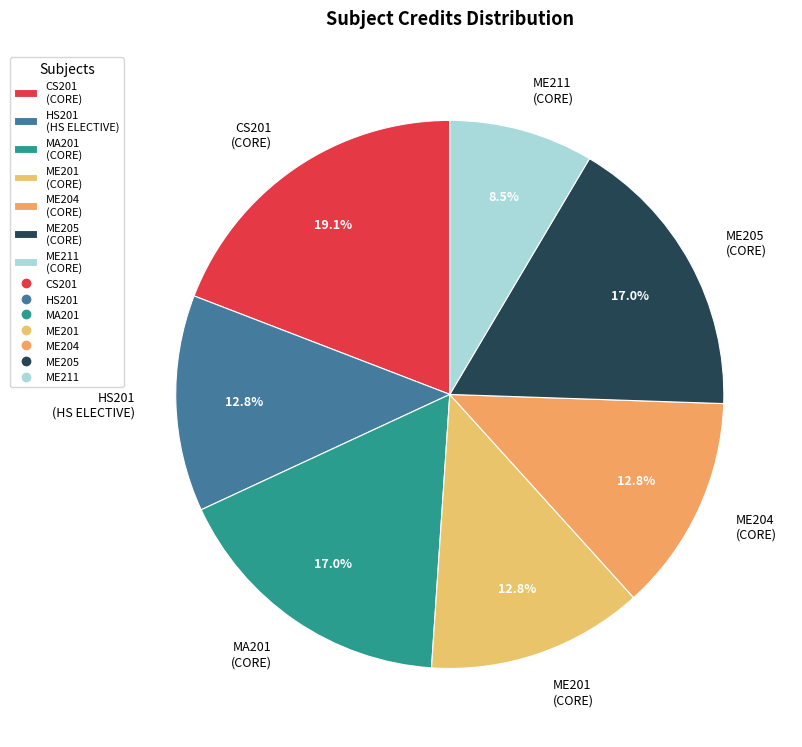

Which slice is the largest?

CS201